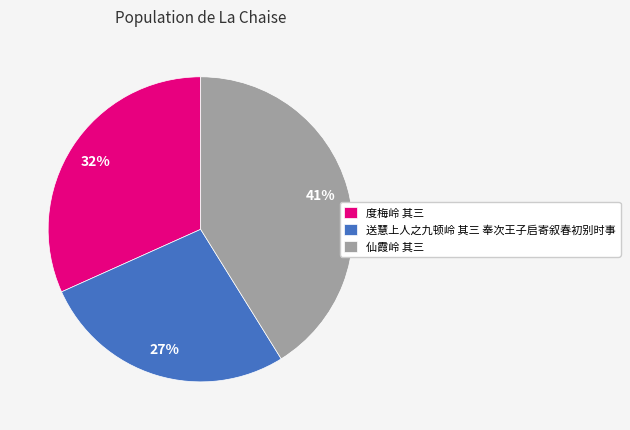

To the nearest percent, what portion does 送慧上人之九顿岭 其三 奉次王子启寄叙春初别时事 represent?

27%